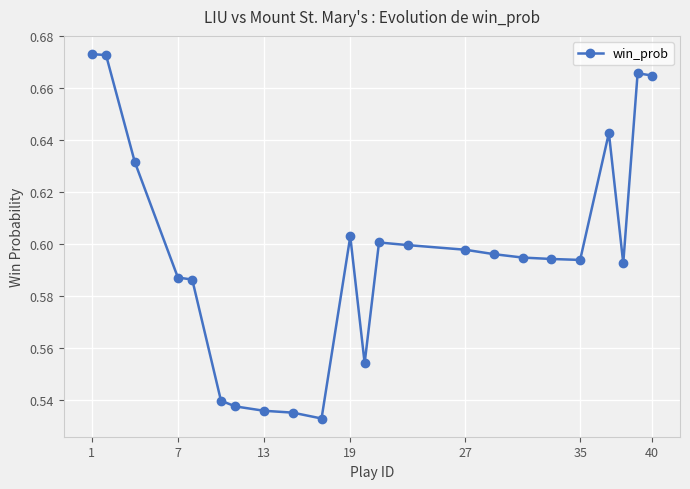

Is this an area chart (filled region under the line)?

No